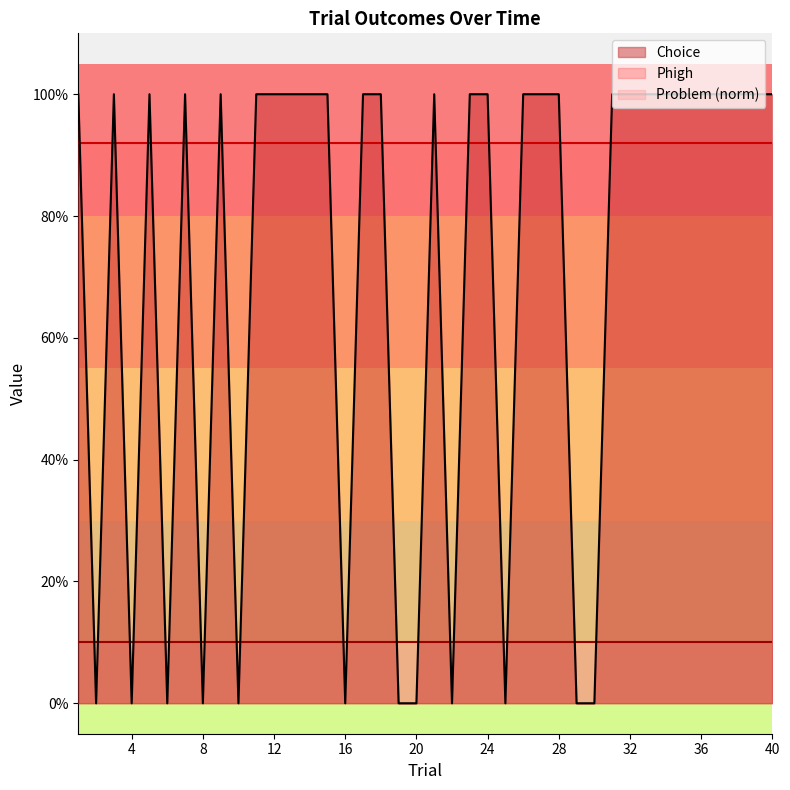

True or false: Problem_norm and Phigh cross at least once.

False